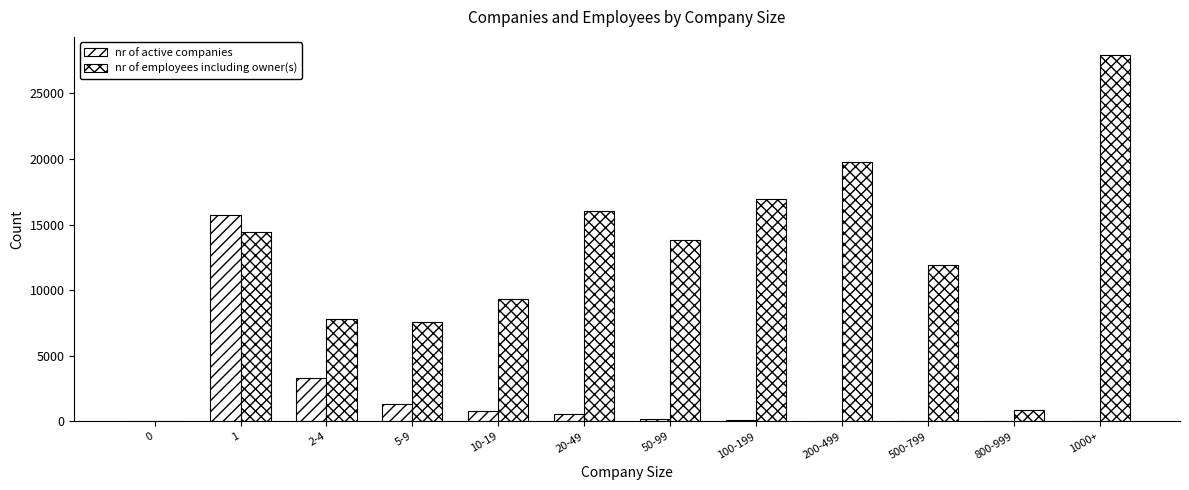

Which series has the widest spread of values?

nr of employees including owner(s)